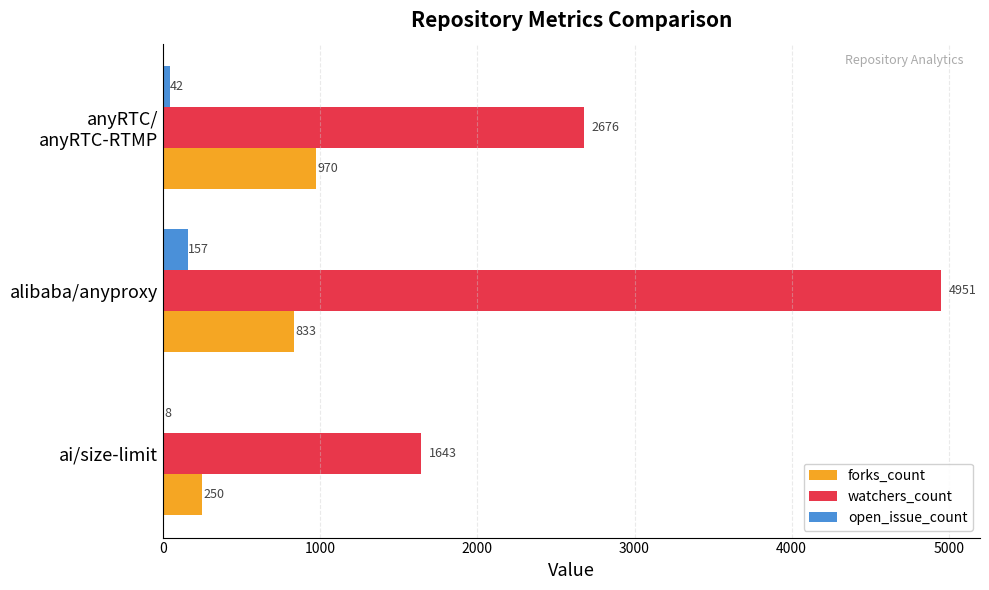

Which series has the largest total across all categories?

watchers_count